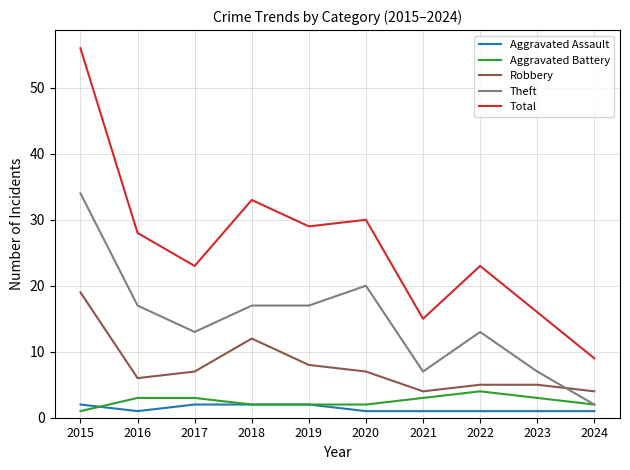

At how many categories does at least one series exceed 1?

10